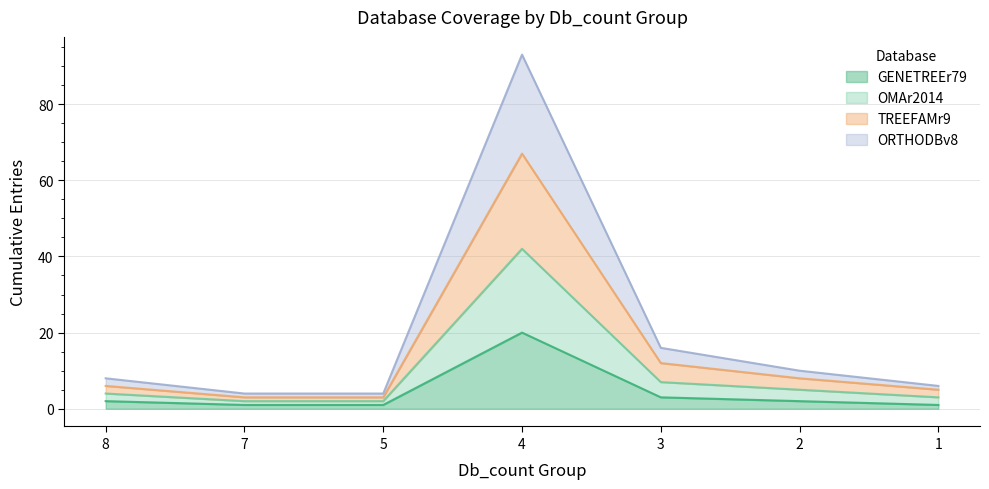

What is the difference between the highest and lowest values at 4.0?

73